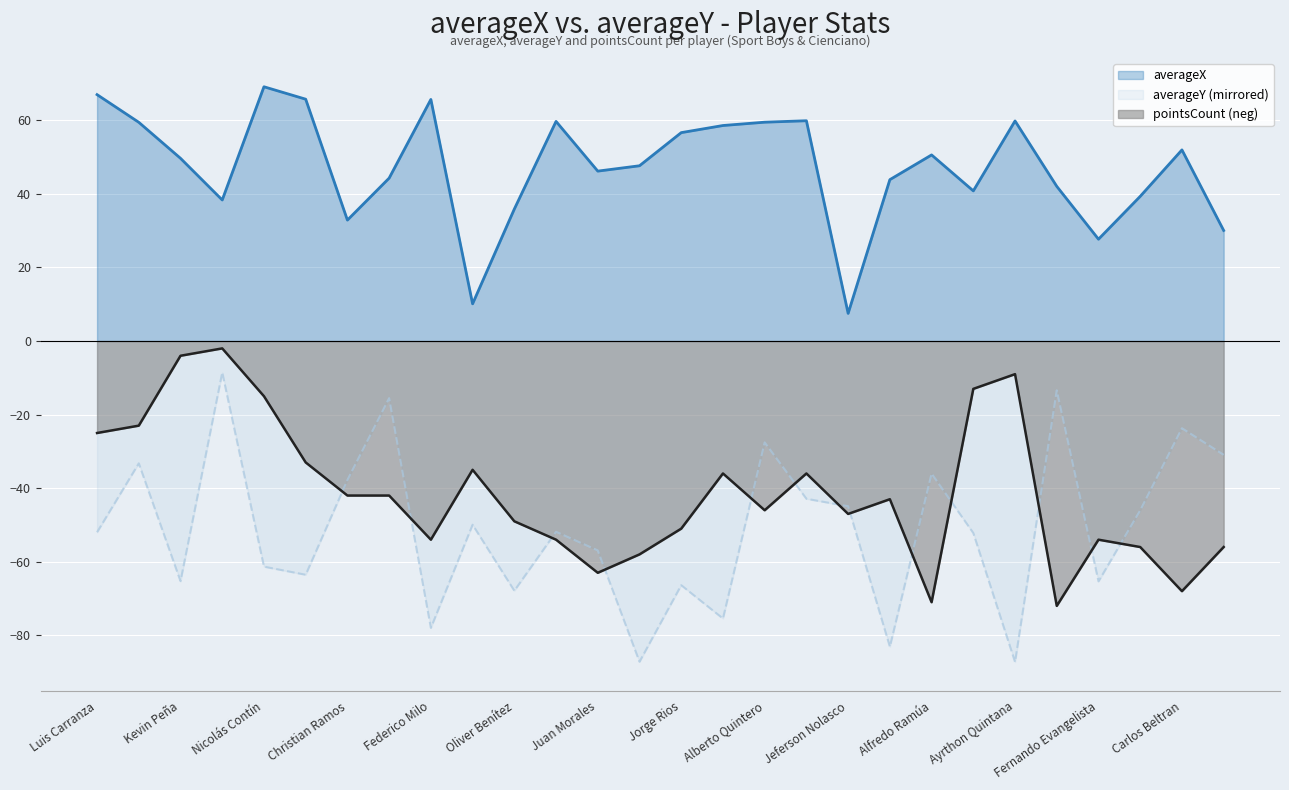

What is the label of the 25th point from the right?

Werner Schuler